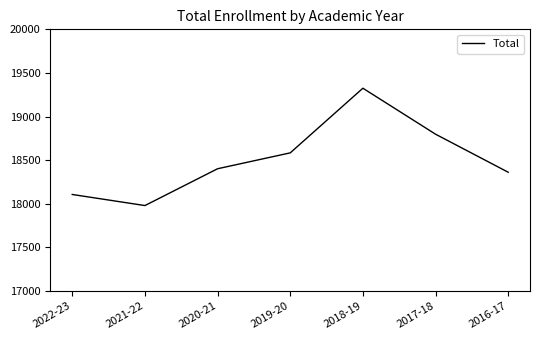

Does the chart display data point markers on the line(s)?

No